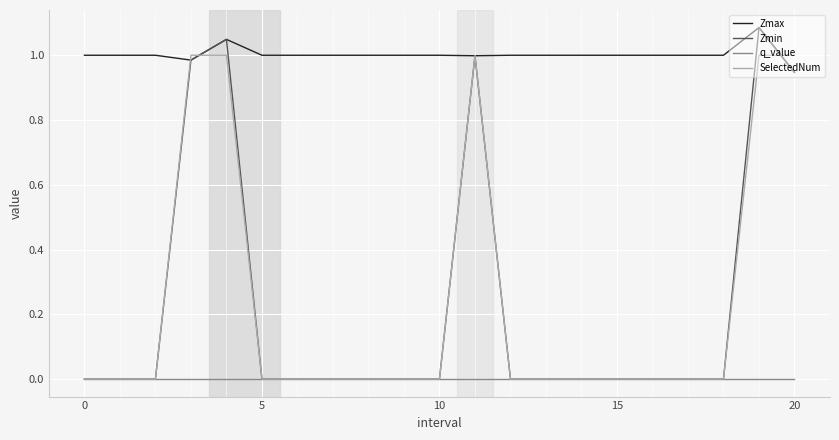

Which series has the largest range (max minus min)?

Zmin